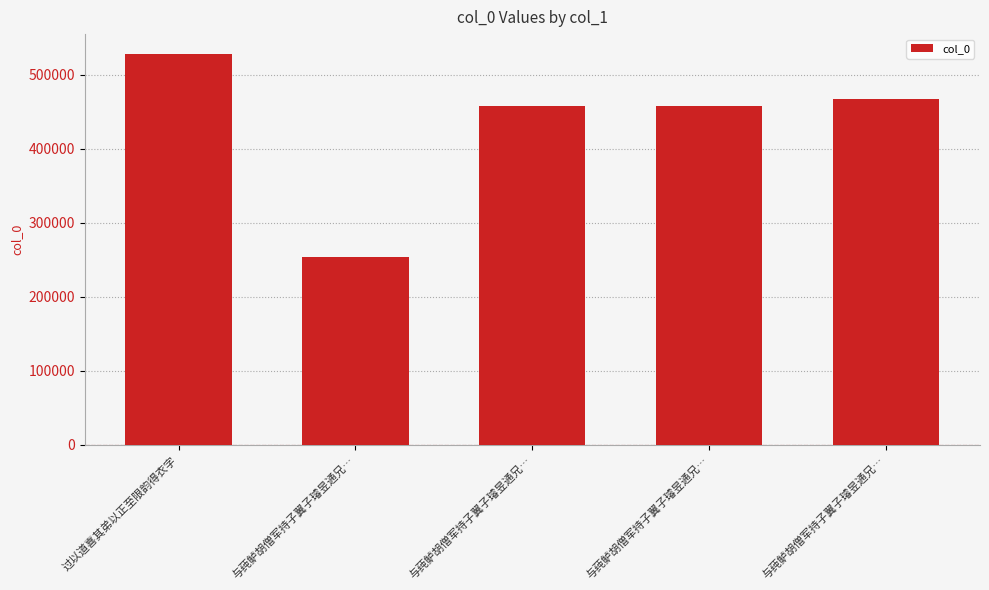

How many series are shown in this chart?

1